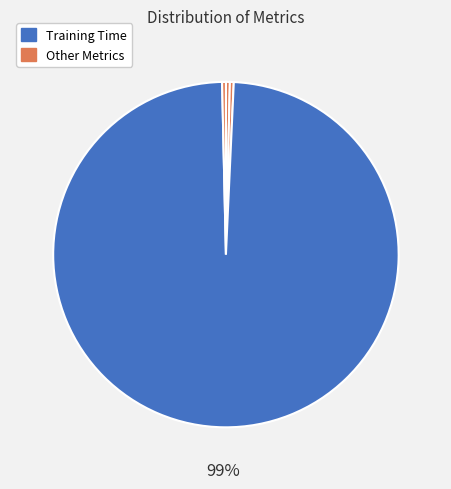

How many slices are in this pie chart?

5